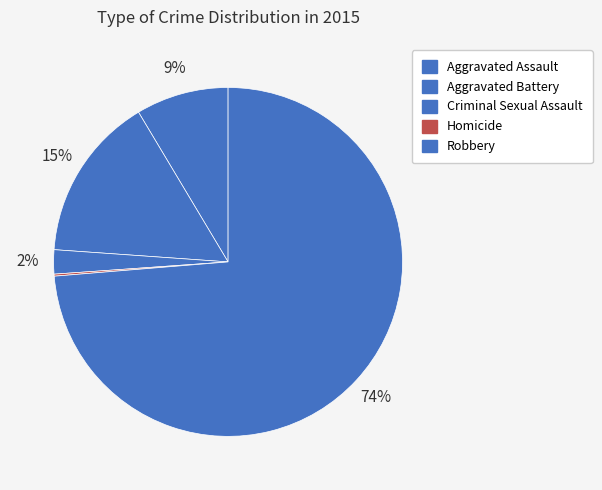

What percentage is the Aggravated Assault slice, to the nearest percent?

9%